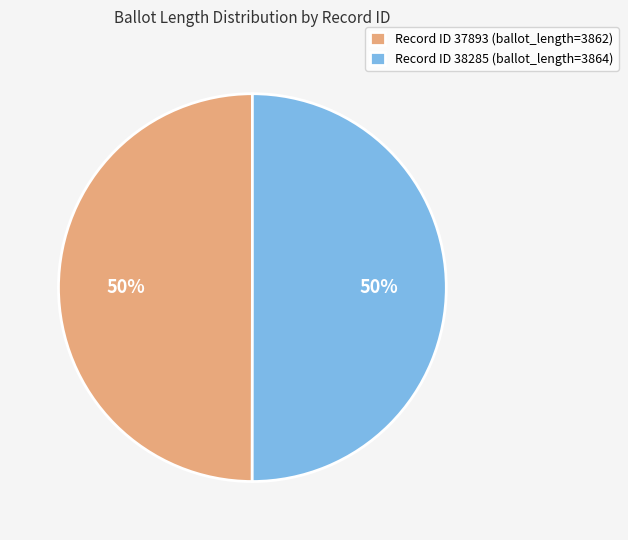

True or false: Record ID 37893 (ballot_length=3862) accounts for 35% of the total.

False